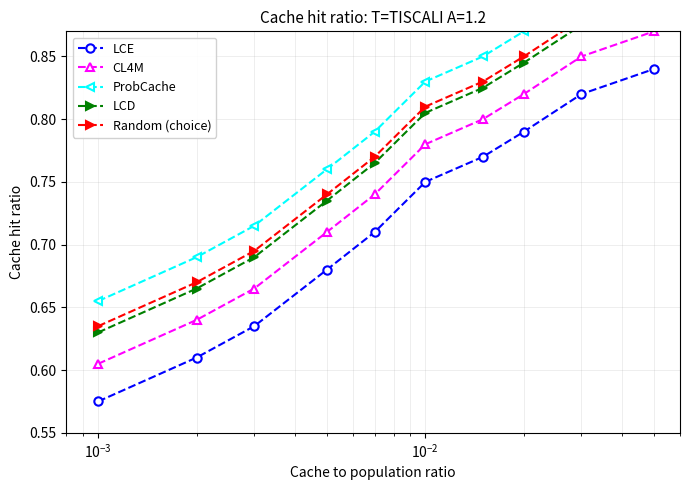

What are all the series names shown in the legend?

LCE, CL4M, ProbCache, LCD, Random (choice)